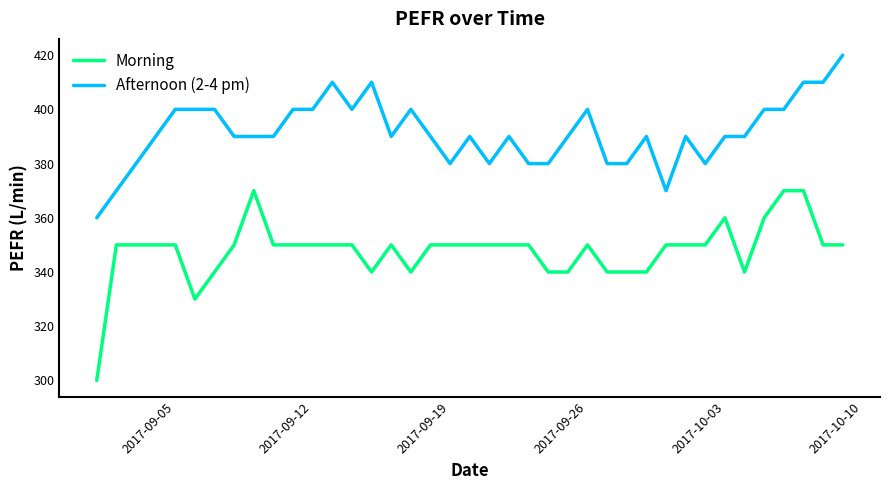

What is the smallest value displayed?

300